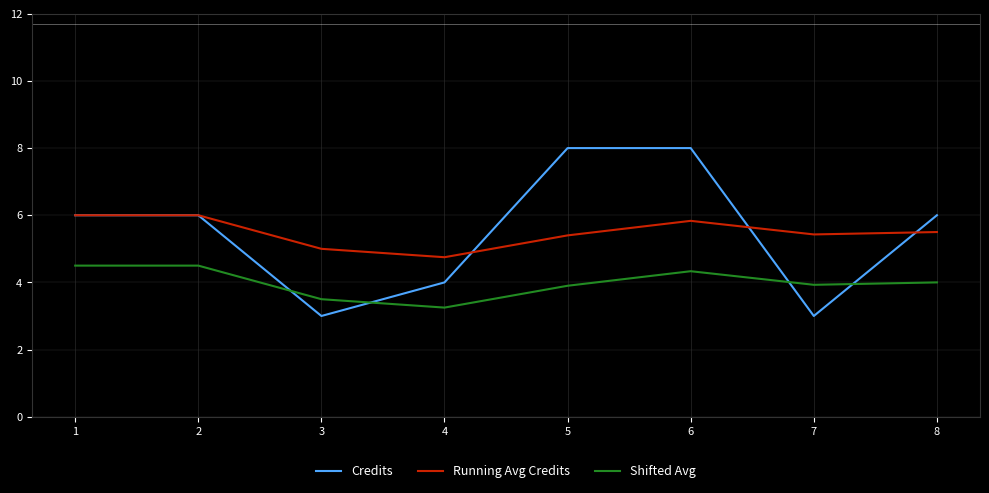

Is the value of Shifted Avg at 5 greater than the value of Credits at 3?

Yes